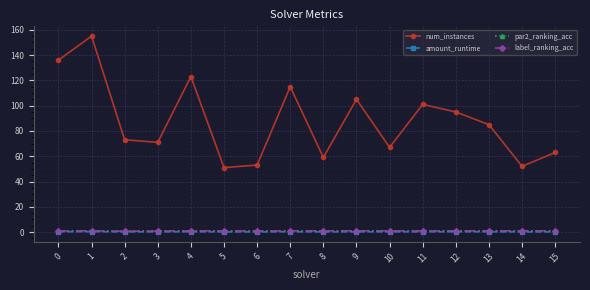

The num_instances series shows 146.7 at 13. True or false?

False